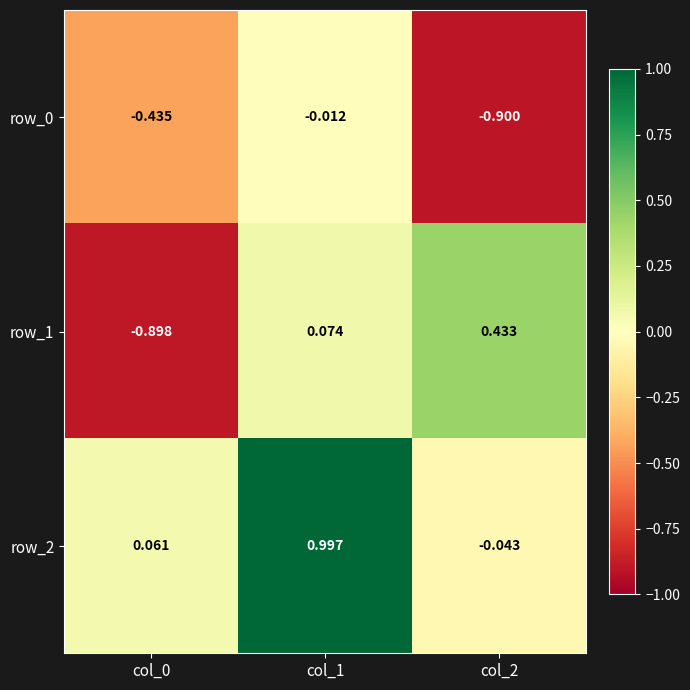

What is the difference between the highest and lowest values at col_0?

1.0